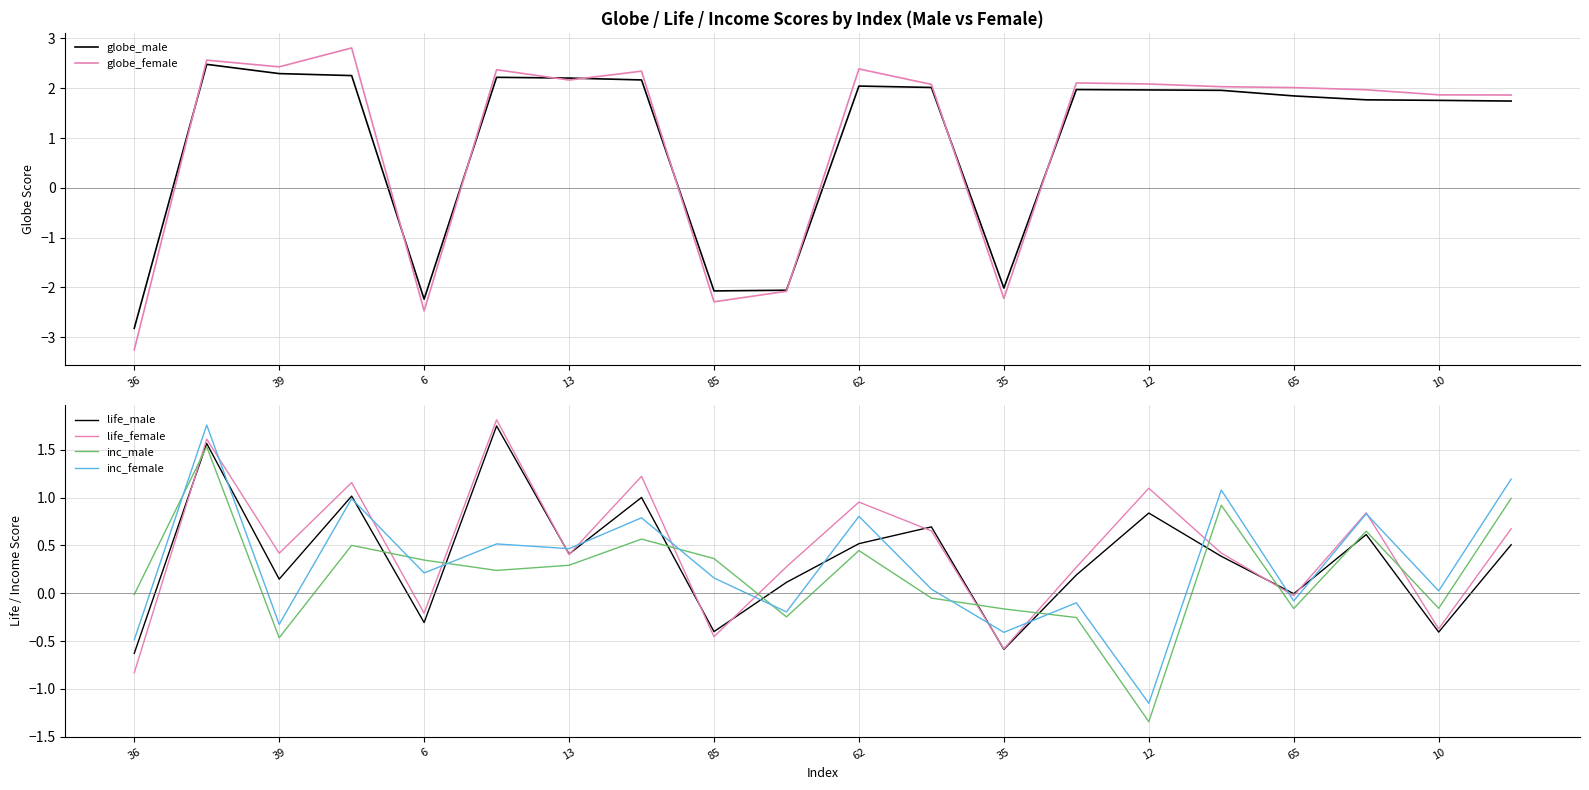

In inc_female, how many points are higher than both neighbors (excluding endpoints)?

8